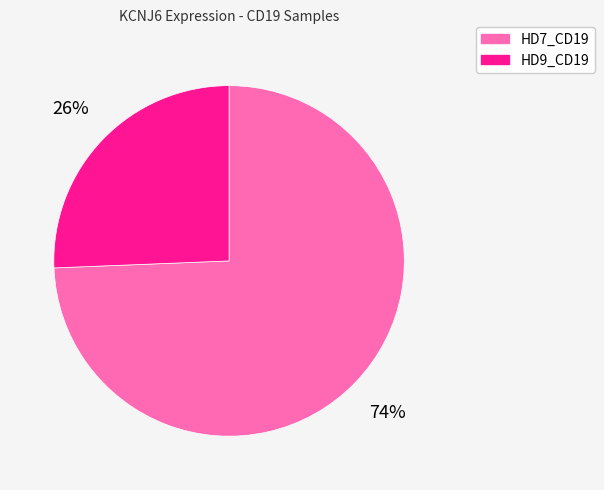

To the nearest percent, what portion does HD9_CD19 represent?

26%